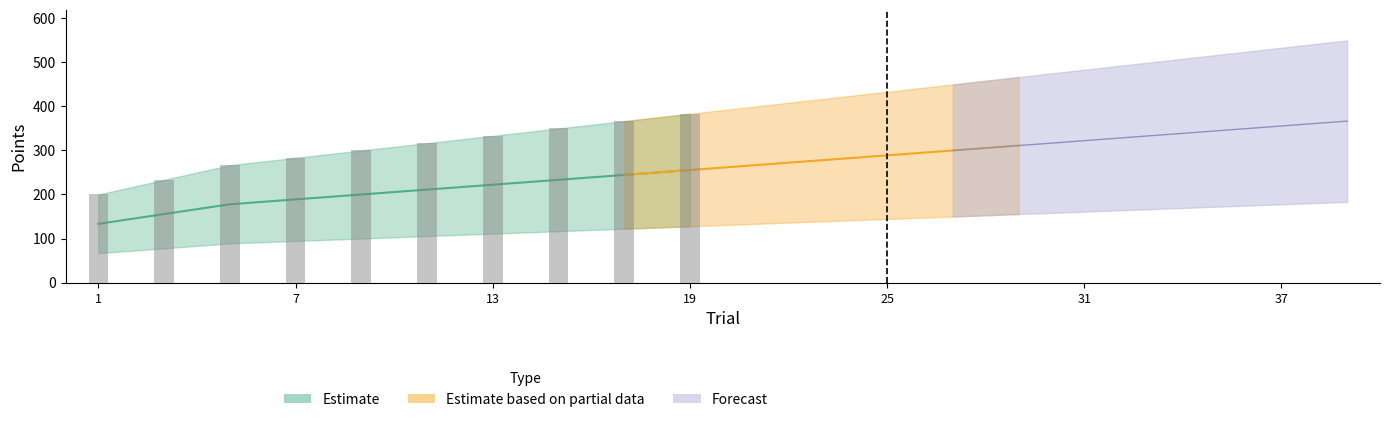

At how many categories does at least one series exceed 395?

10